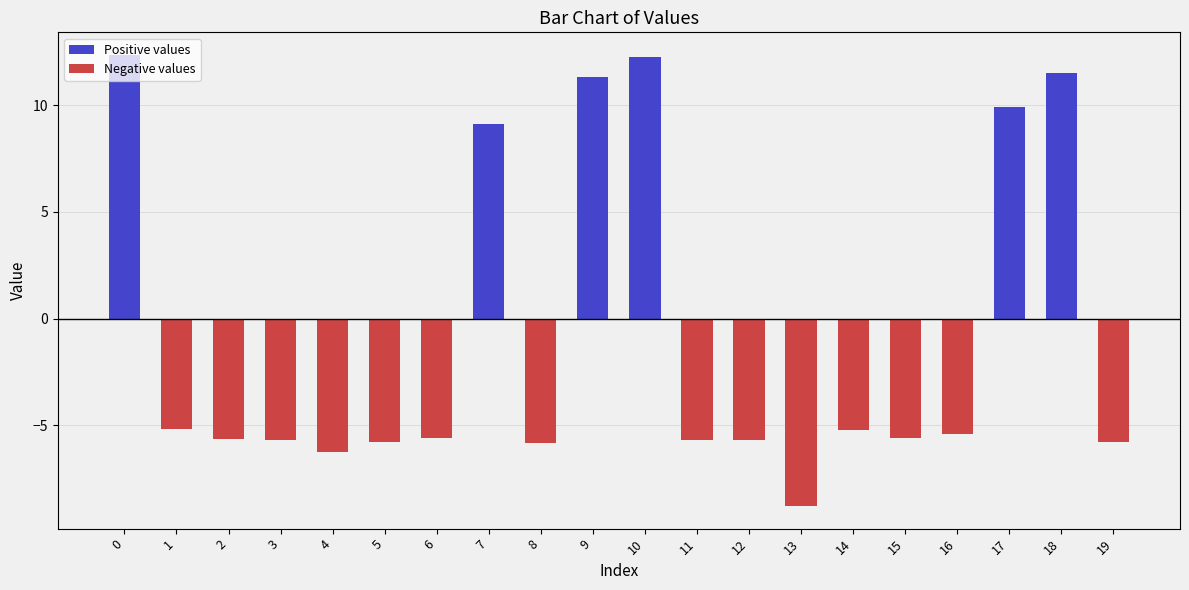

Which has a higher value, 1 or 12?

1